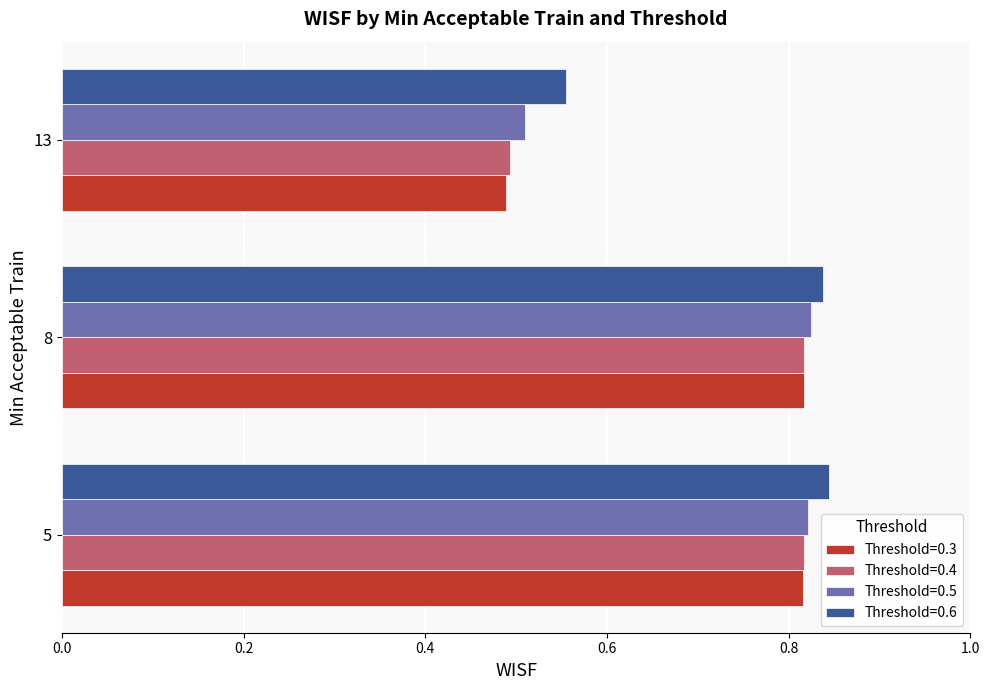

At which category does the chart reach its minimum across all series?

13